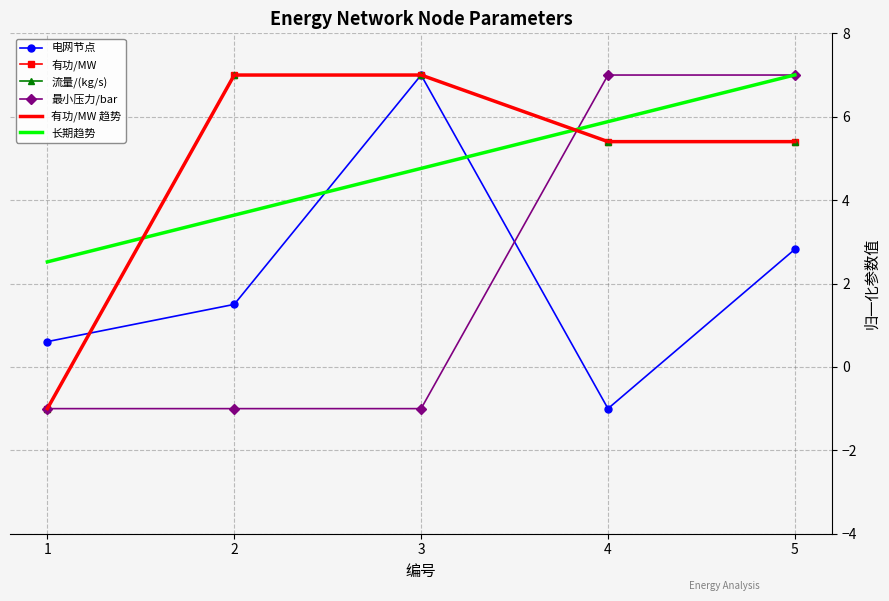

Is it true that 有功/MW 趋势 equals 7.9 at 4?

False